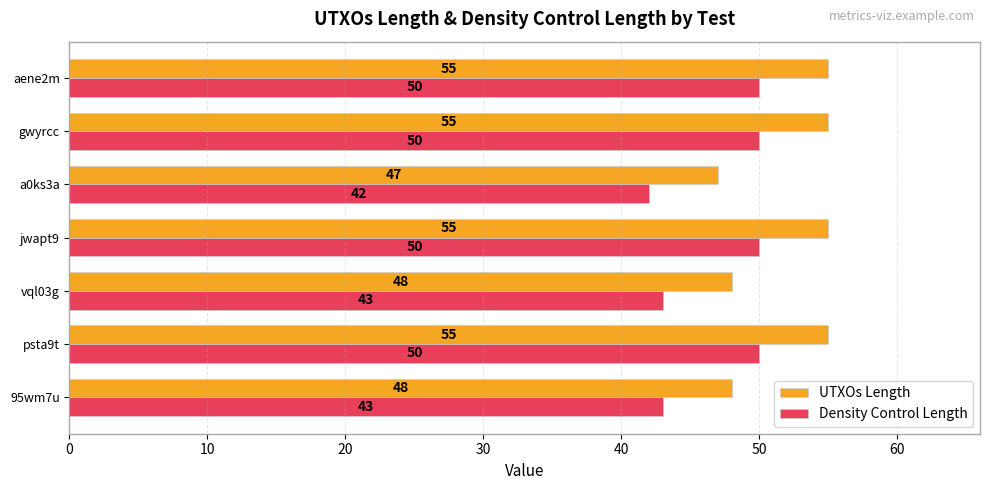

What is the lowest value of the UTXOs Length series?

47